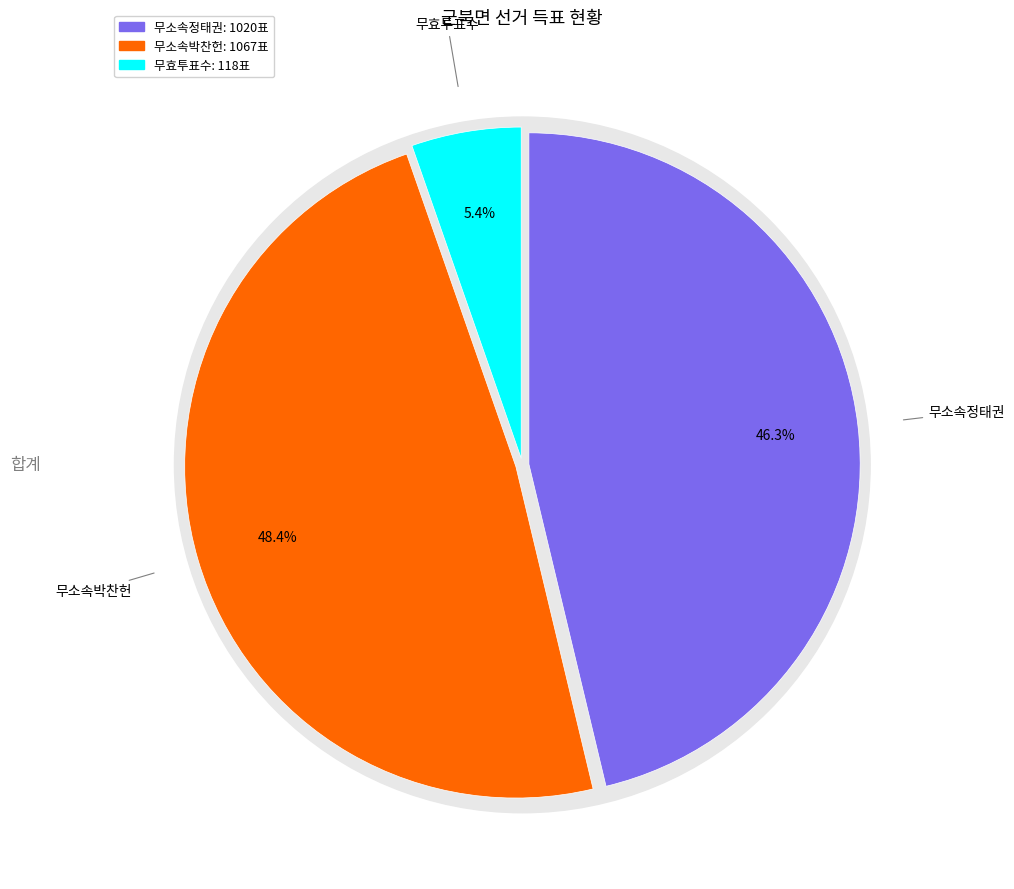

To the nearest percent, what is the difference between the largest and smallest slice percentages?

43%